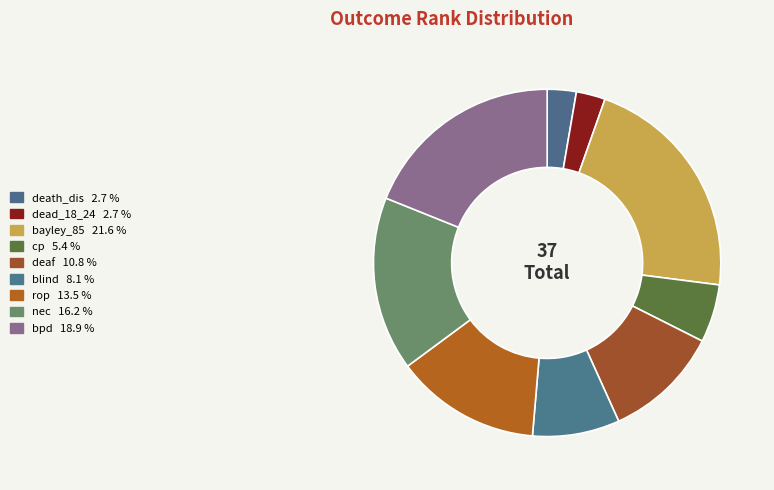

To the nearest percent, what percentage of the pie is bayley_85?

22%